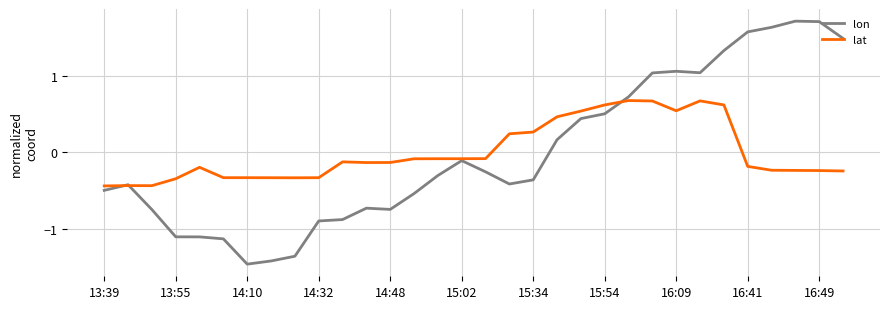

What is the highest value of the lon series?

1.7